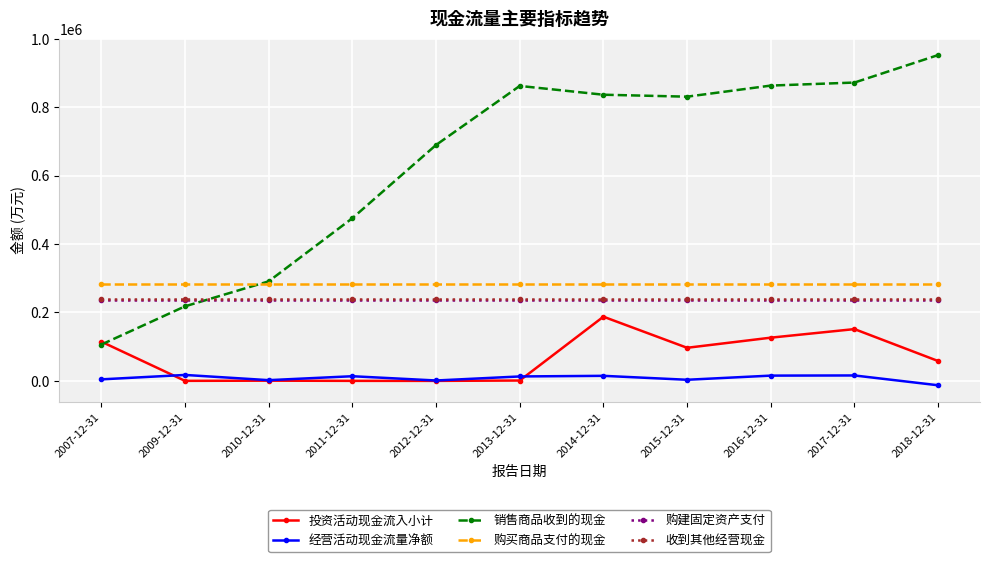

In 投资活动现金流入小计, how many points are lower than both neighbors (excluding endpoints)?

3